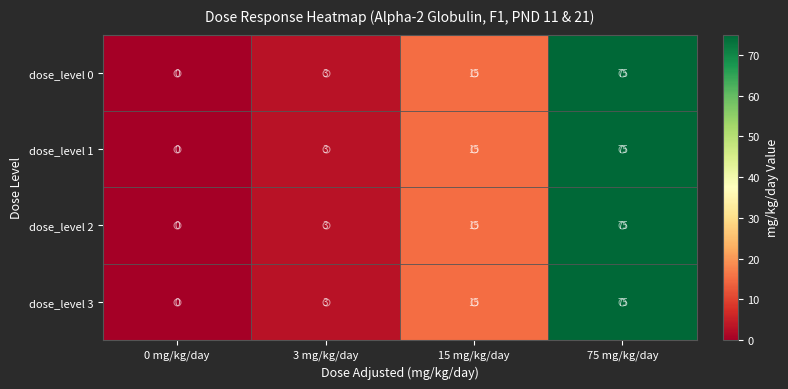

Which series has the largest range (max minus min)?

dose_level 0